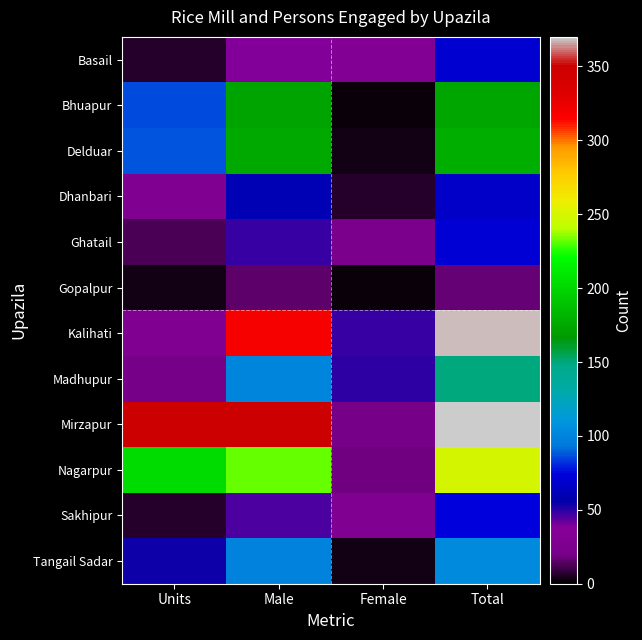

Count the number of categories in the chart.

4